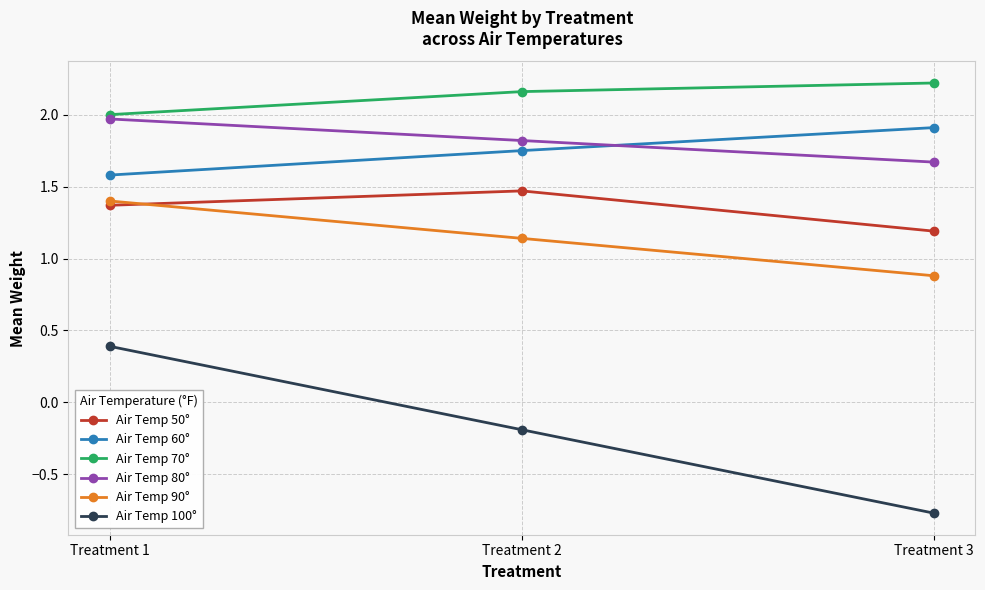

What is the maximum value for Air Temp 80°?

2.0